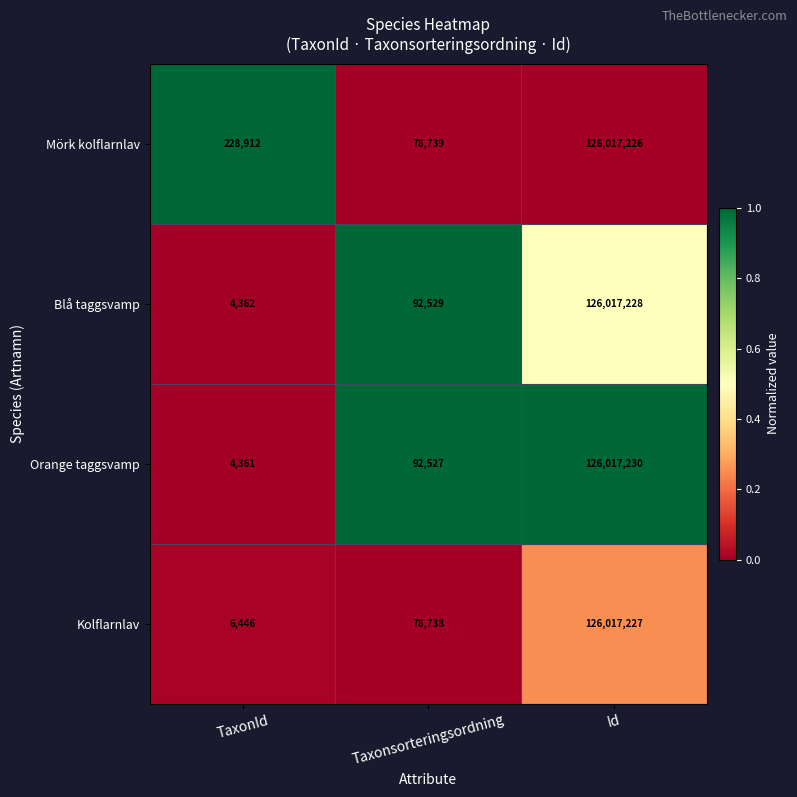

Which series changed the most between TaxonId and Id?

Orange taggsvamp